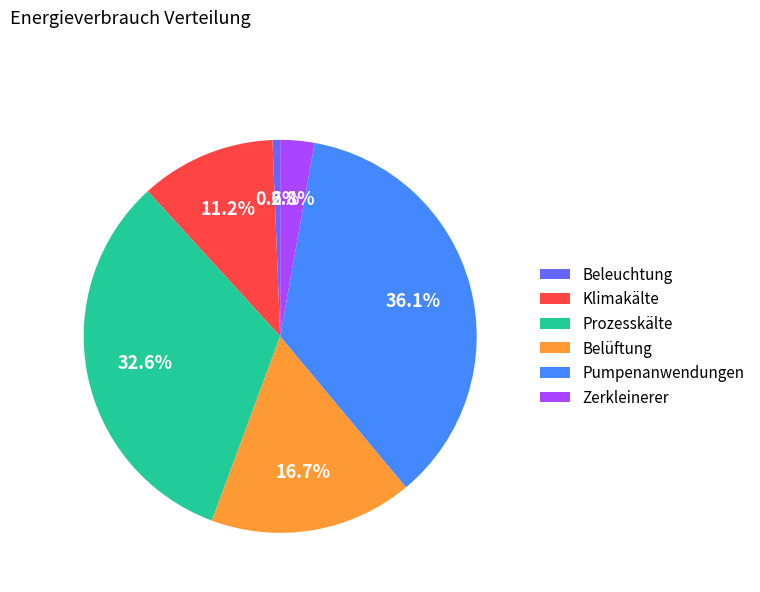

How many segments does this pie chart have?

6